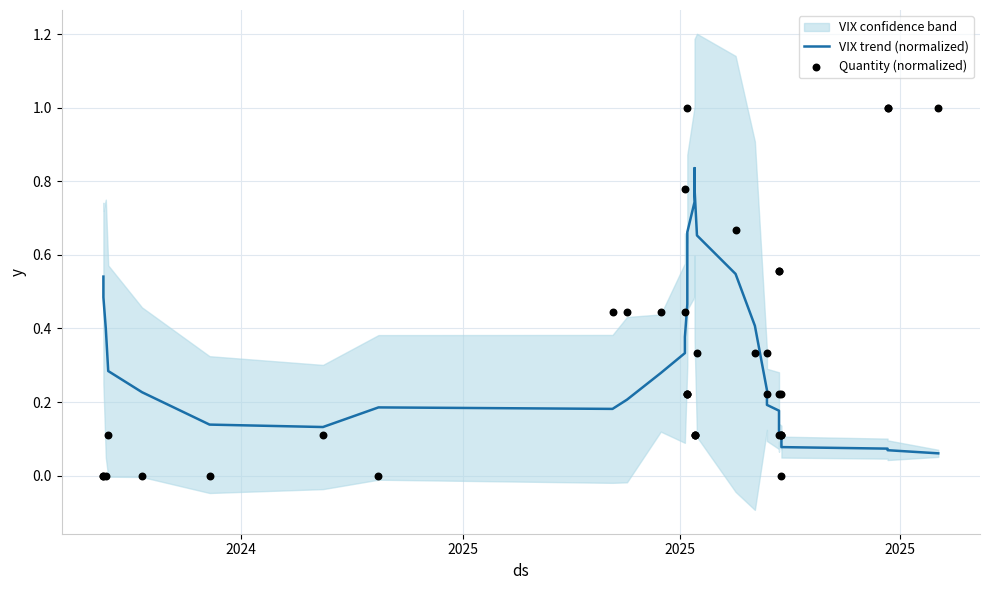

Which series contains the lowest Y value?

Quantity (normalized)